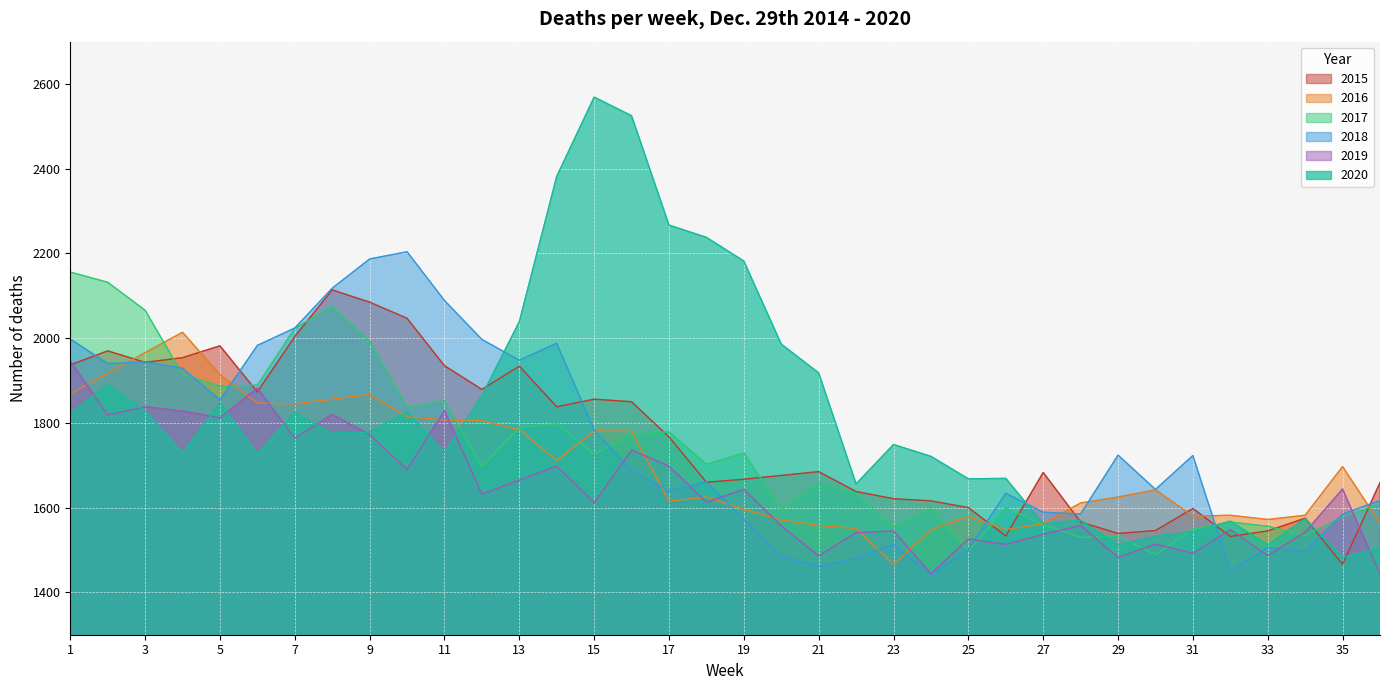

What is the value of the 2019 point at the 33rd from the left?

1487